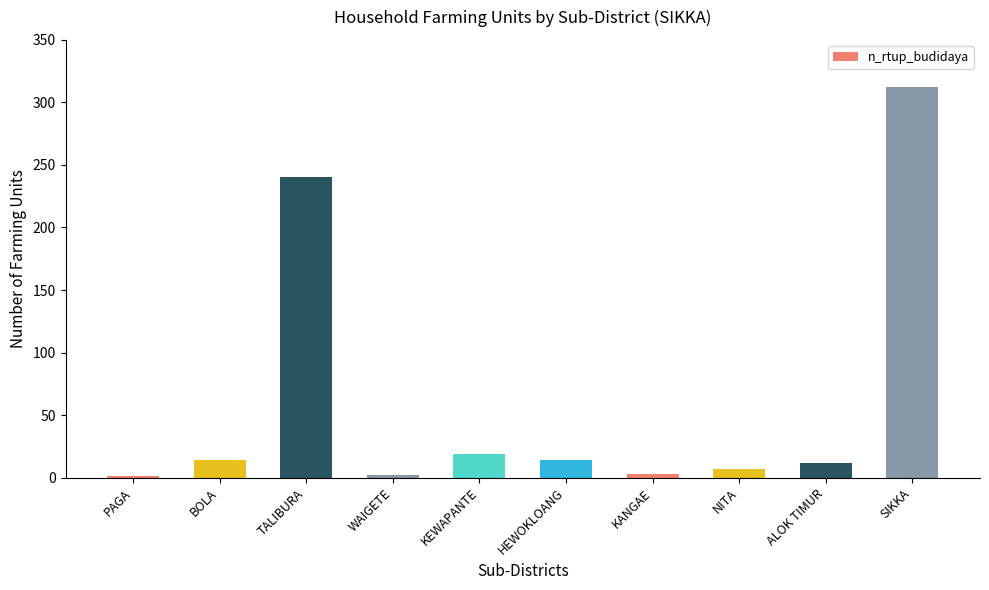

At which category does the chart reach its peak across all series?

SIKKA